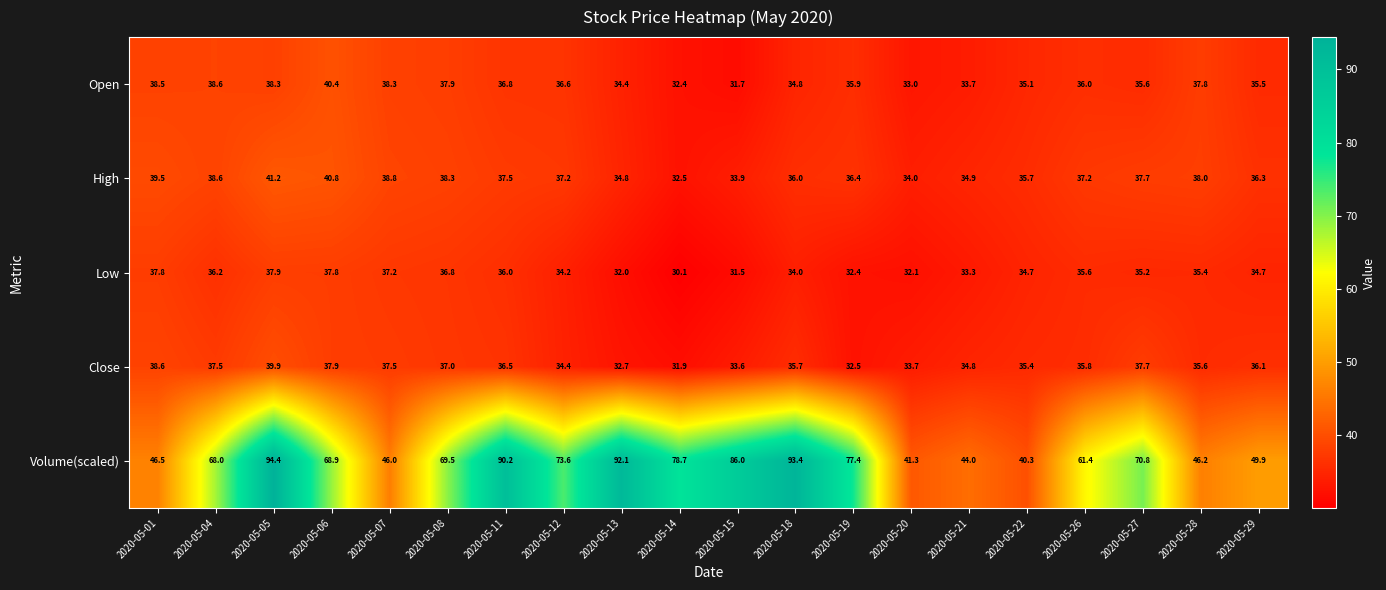

What is the difference between the highest and lowest values at 2020-05-27?

35.6